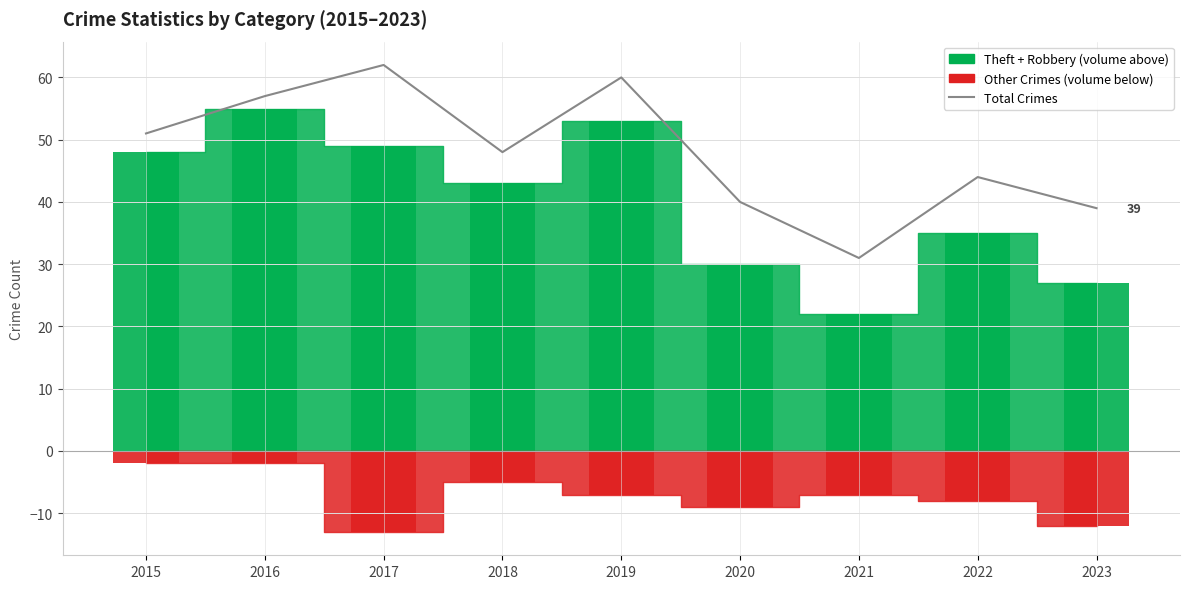

True or false: the data shows 26 at 2015.

False